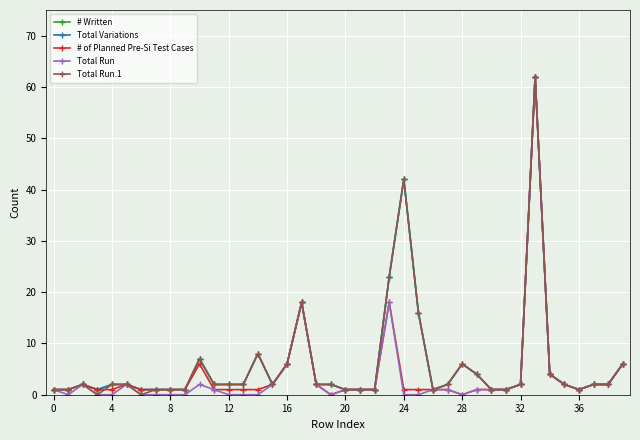

Reading left to right, list all the values displayed in this chart.

# Written: 1	1	2	1	2	2	1	1	1	1	7	2	2	2	8	2	6	18	2	2	1	1	1	23	42	16	1	2	6	4	1	1	2	62	4	2	1	2	2	6
Total Variations: 1	1	2	1	2	2	1	1	1	1	7	2	2	2	8	2	6	18	2	2	1	1	1	23	42	16	1	2	6	4	1	1	2	62	4	2	1	2	2	6
# of Planned Pre-Si Test Cases: 1	1	2	1	1	2	1	1	1	1	6	1	1	1	1	2	6	18	2	0	1	1	1	18	1	1	1	1	0	1	1	1	2	62	4	2	1	2	2	6
Total Run: 1	0	2	0	0	2	0	0	0	0	2	1	0	0	0	2	6	18	2	0	1	1	1	18	0	0	1	1	0	1	1	1	2	62	4	2	1	2	2	6
Total Run.1: 1	1	2	0	2	2	0	1	1	1	7	2	2	2	8	2	6	18	2	2	1	1	1	23	42	16	1	2	6	4	1	1	2	62	4	2	1	2	2	6